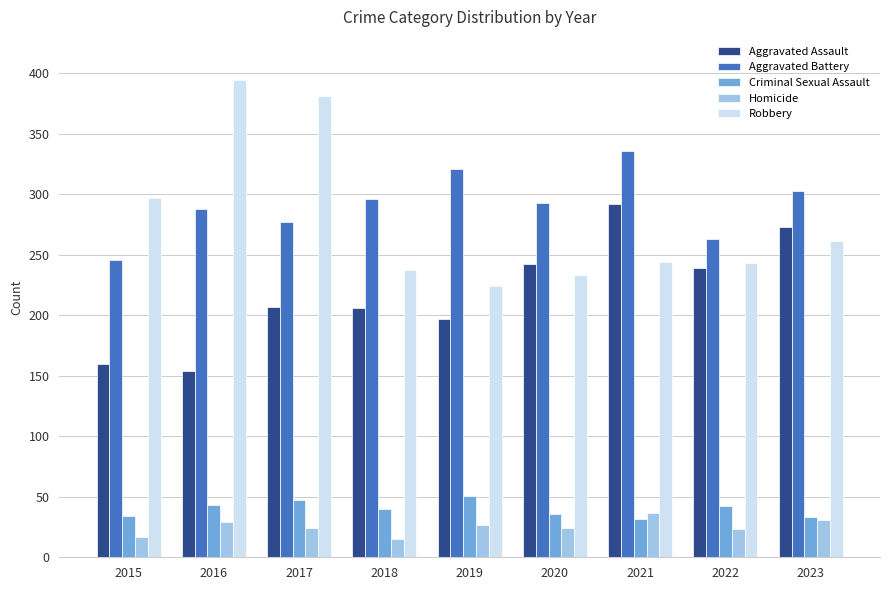

At how many categories does at least one series exceed 355?

2